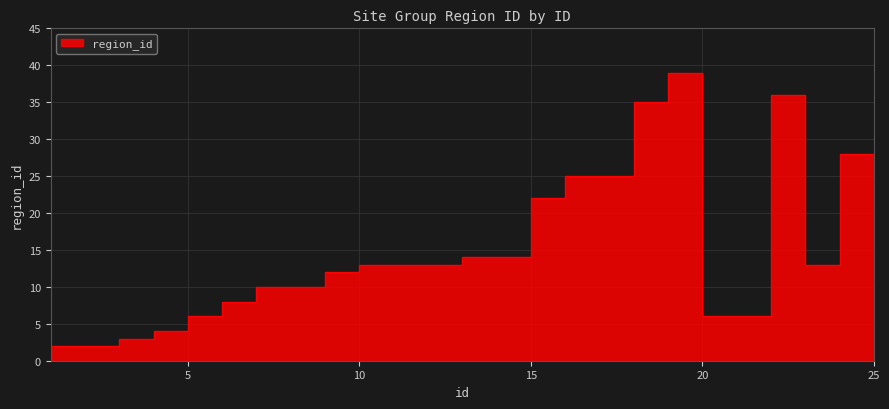

List the labels in order of value, smallest first.

1, 2, 3, 4, 5, 6, 21, 22, 7, 8, 9, 10, 11, 12, 13, 24, 14, 15, 16, 17, 18, 25, 19, 23, 20